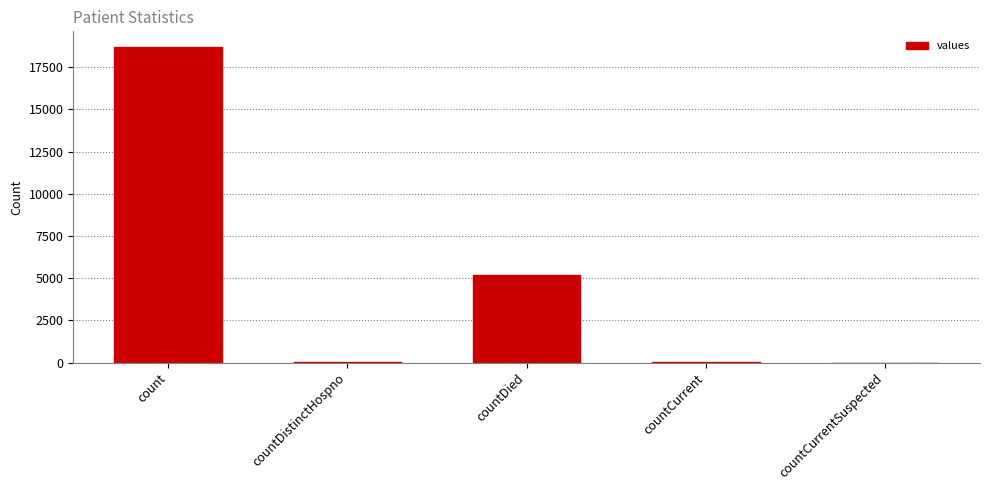

The value at countDied is 2606. True or false?

False